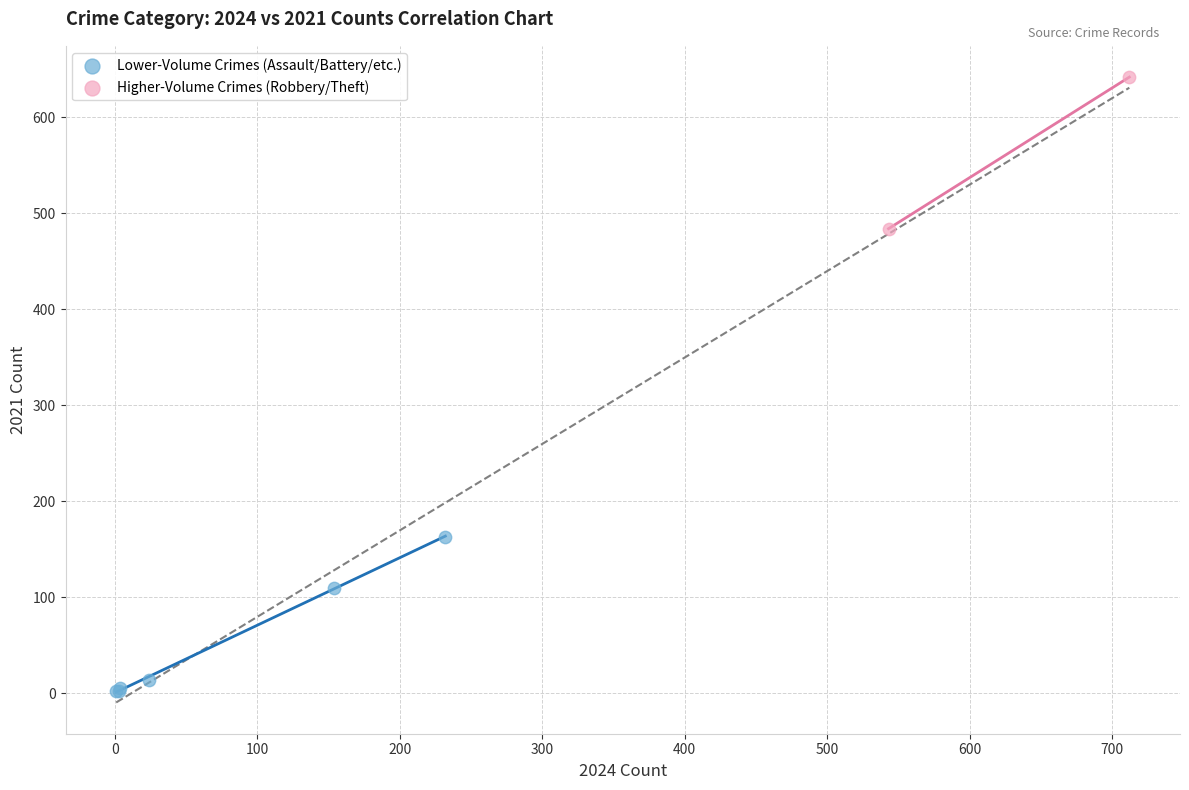

What are all the series names shown in the legend?

Lower-Volume Crimes (Assault/Battery/etc.), Higher-Volume Crimes (Robbery/Theft)